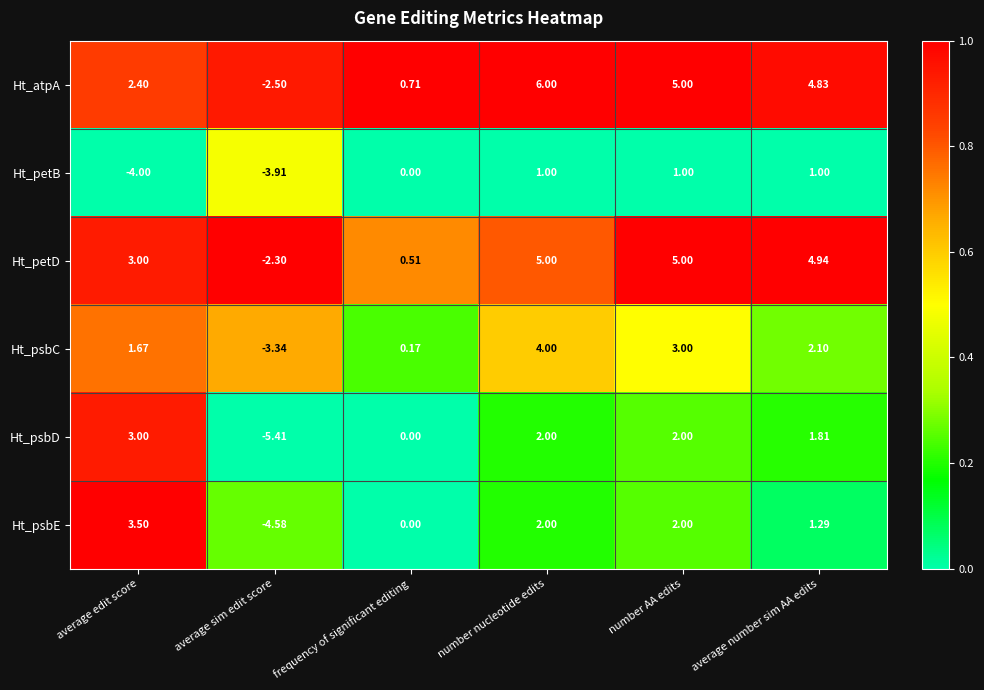

What is the total value across all series at average sim edit score?

-22.0